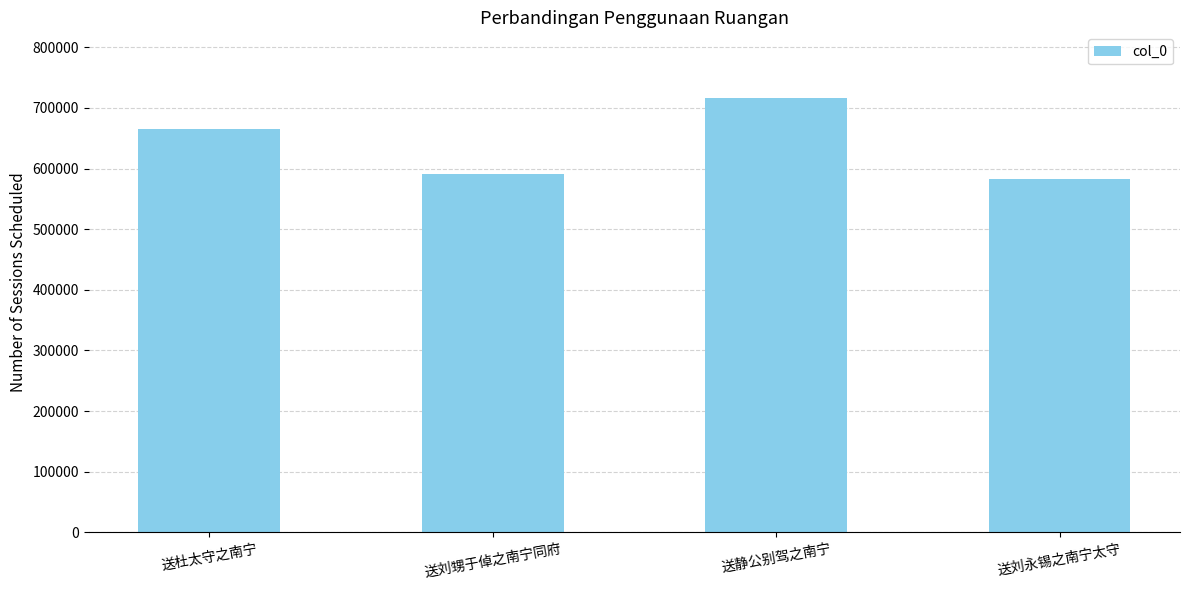

Between 送静公别驾之南宁 and 送刘永锡之南宁太守, which is larger?

送静公别驾之南宁